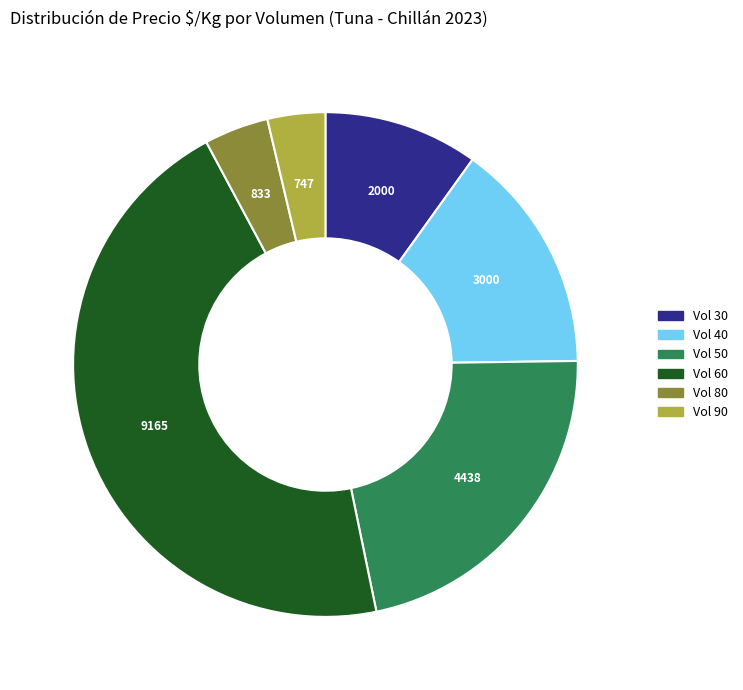

Does any single category account for the majority?

No